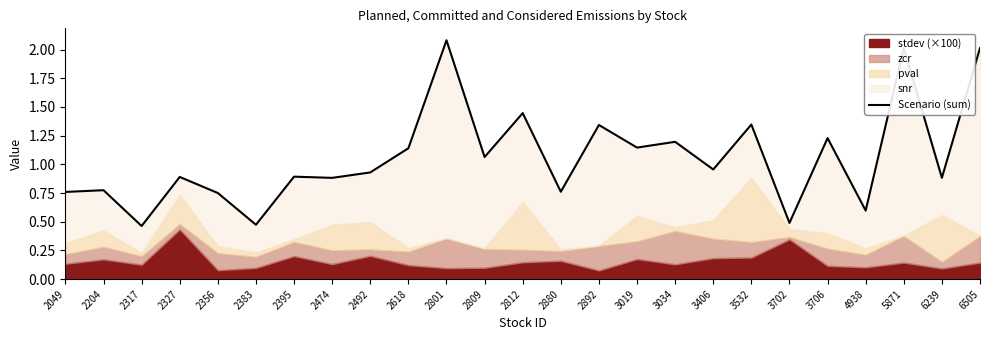

True or false: there are more than 0 points higher than both neighbors.

True